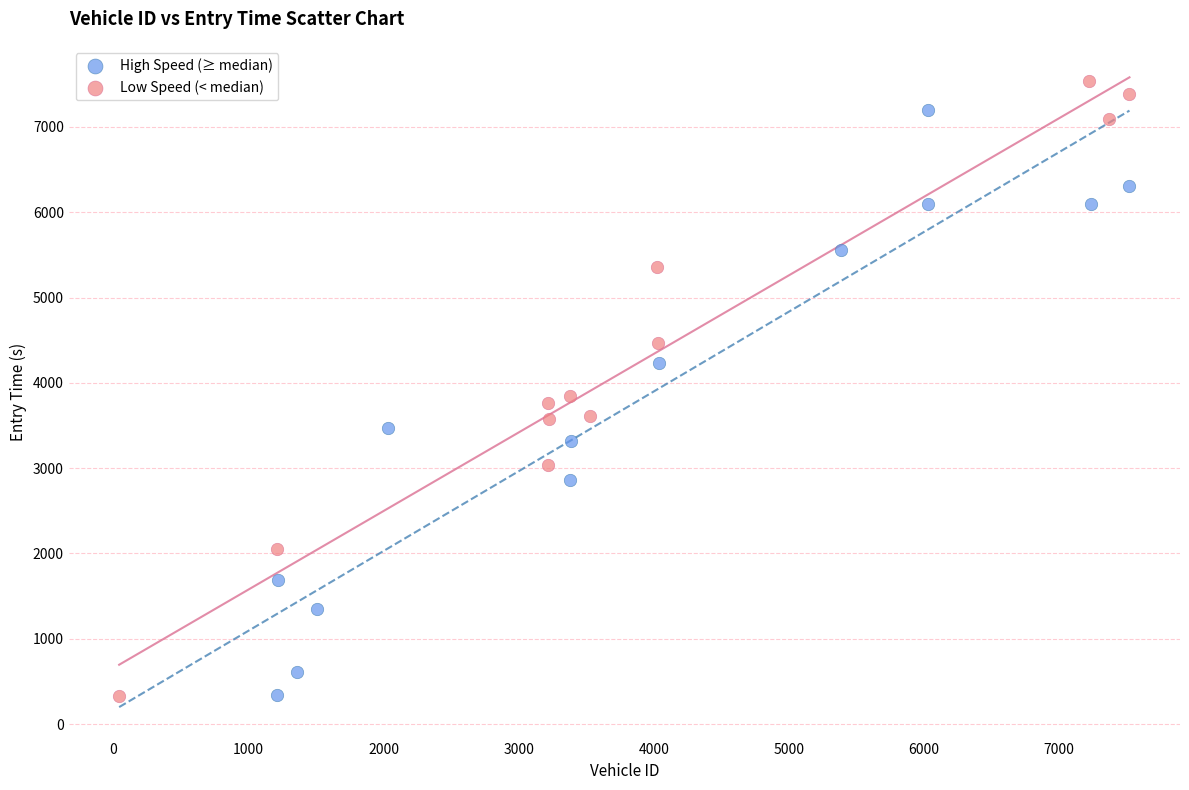

What are all the series names shown in the legend?

High Speed (≥ median), Low Speed (< median)